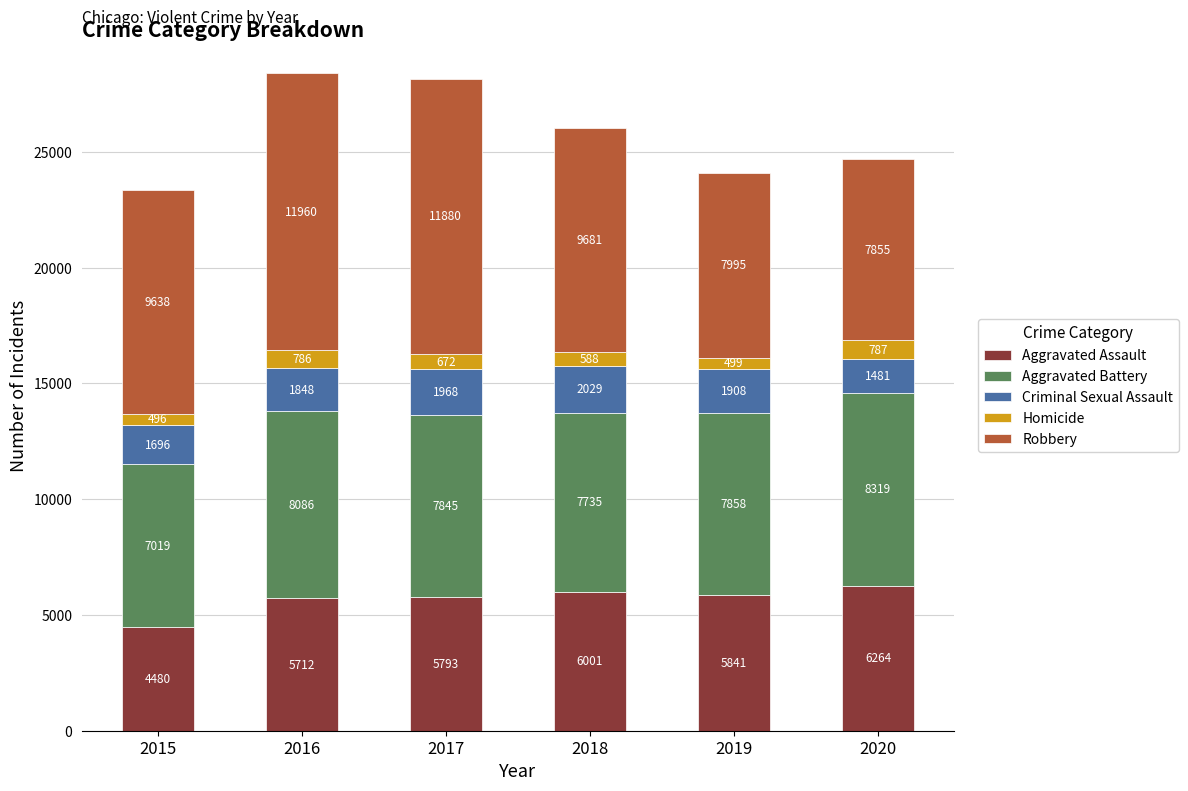

What is the sum of all Aggravated Assault values?

34091